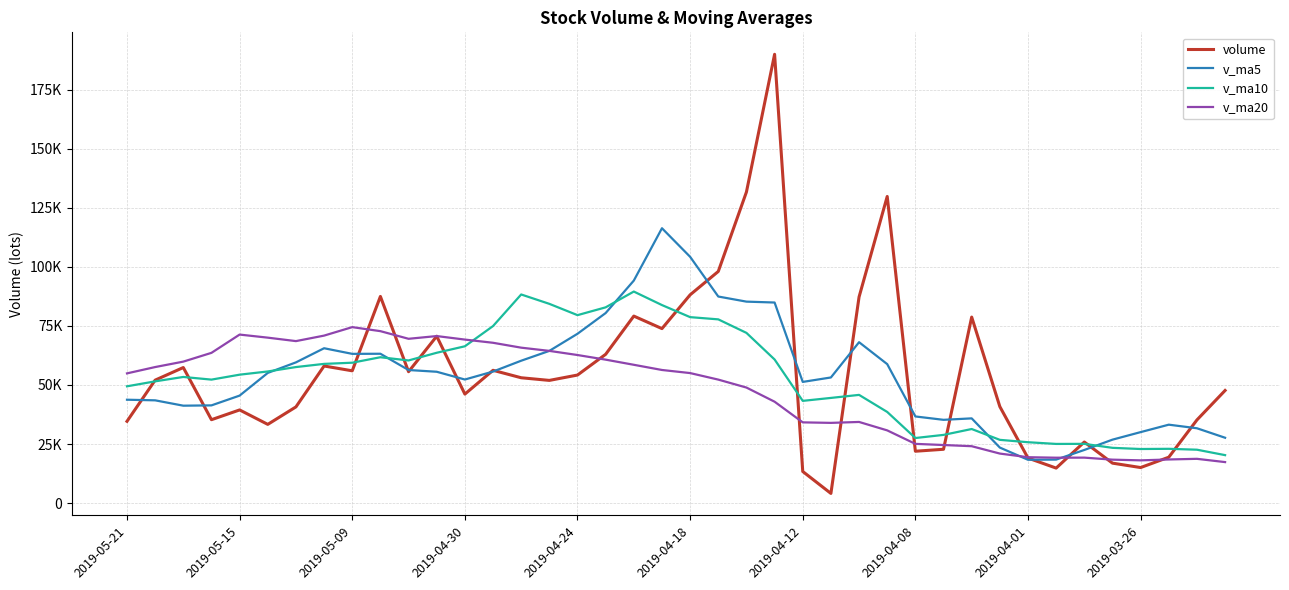

True or false: v_ma10 and v_ma5 cross at least once.

True